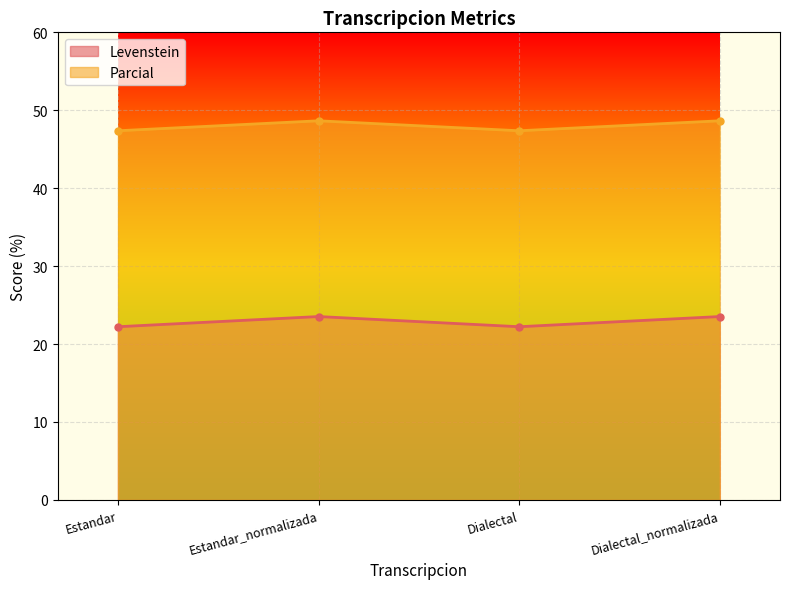

At which label is Levenstein closest to 22?

Estandar